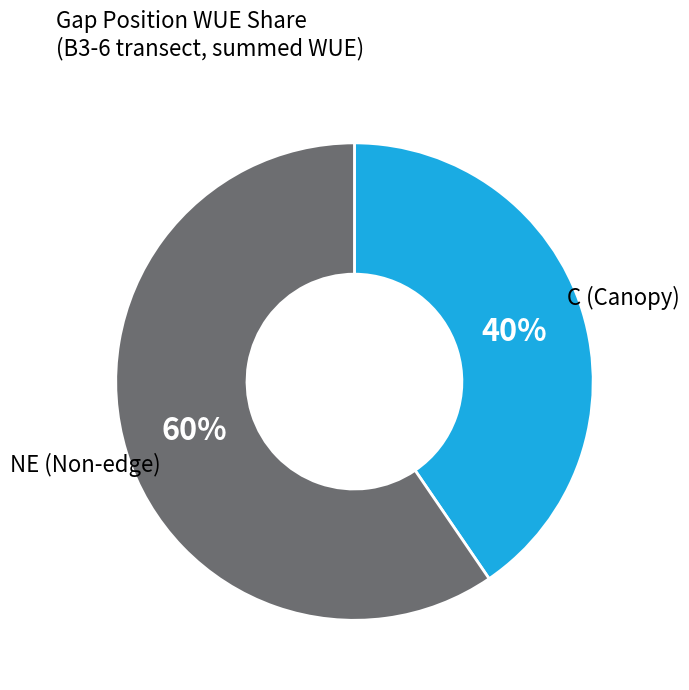

Which slice is the largest?

NE (Non-edge)